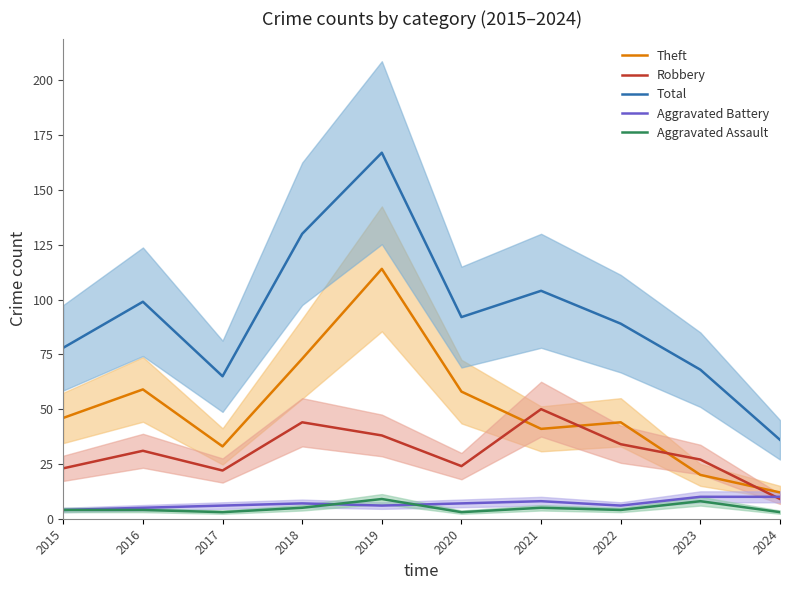

At which label is Aggravated Assault closest to 6?

2018